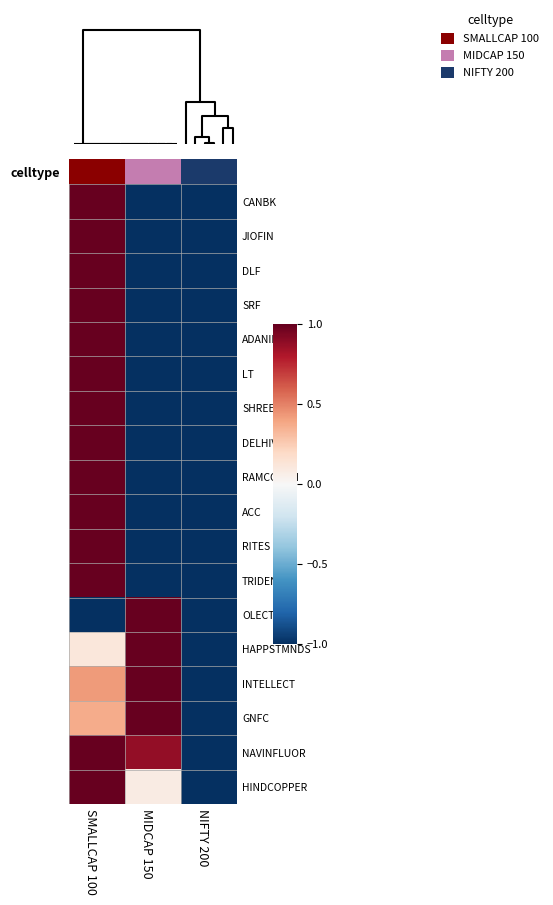

Rank the series by their maximum value, from highest to lowest.

CANBK, JIOFIN, DLF, SRF, ADANIENT, LT, SHREECEM, DELHIVERY, RAMCOCEM, ACC, RITES, TRIDENT, OLECTRA, HAPPSTMNDS, INTELLECT, GNFC, NAVINFLUOR, HINDCOPPER